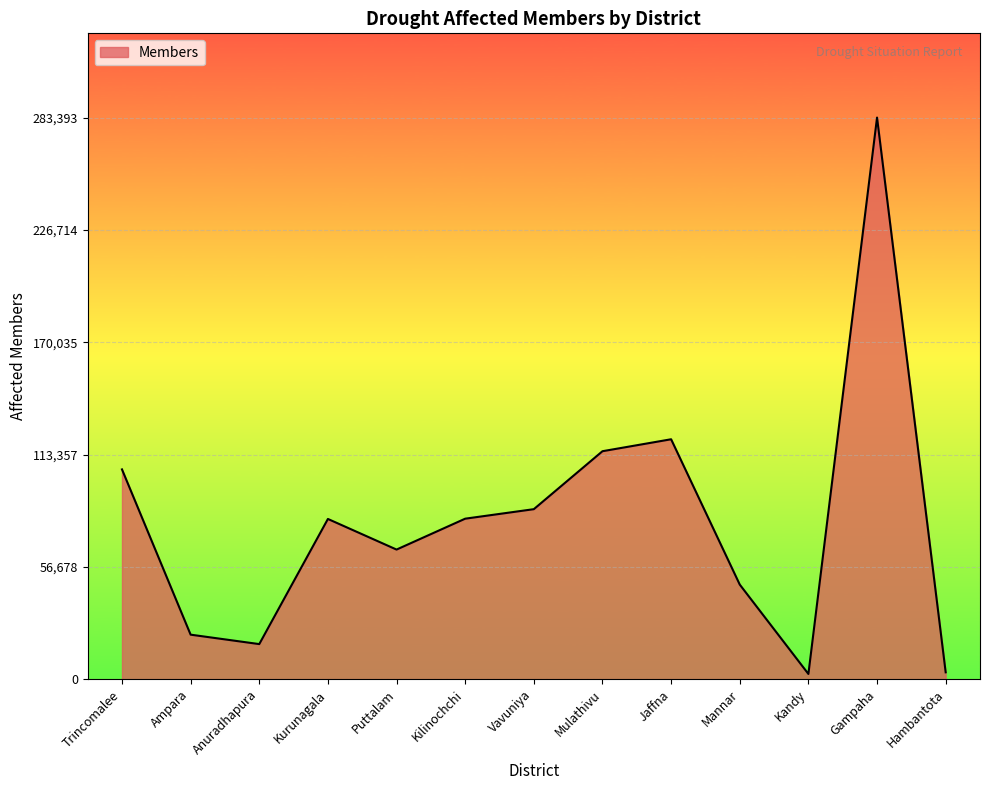

What is the maximum value shown in the chart?

283393